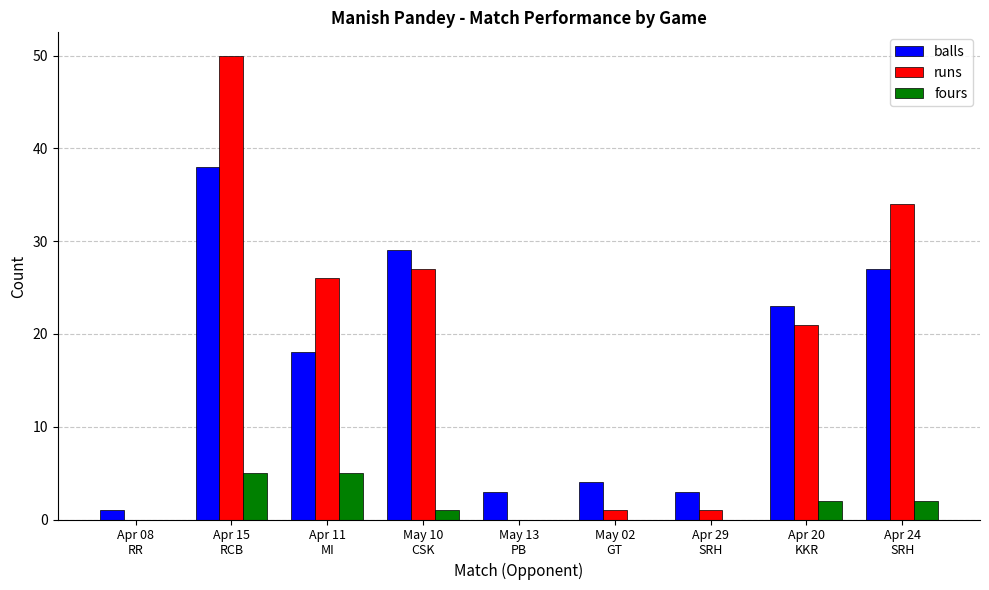

What is the sum of all runs values?

160